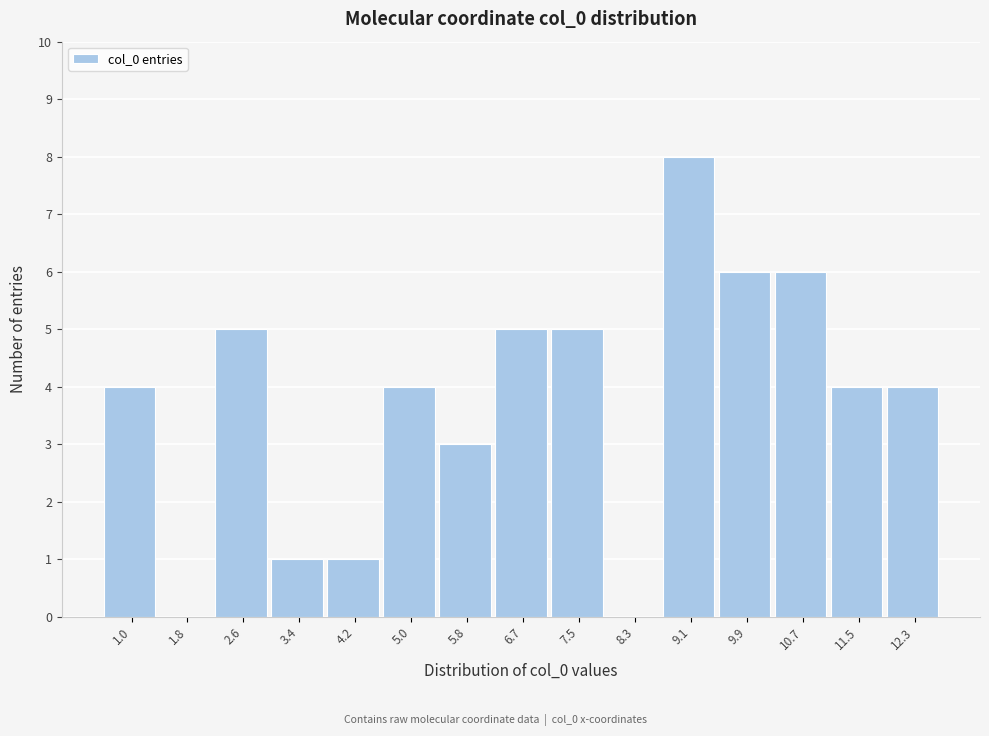

Which range on the x-axis has the tallest bar?

8.7 to 9.5